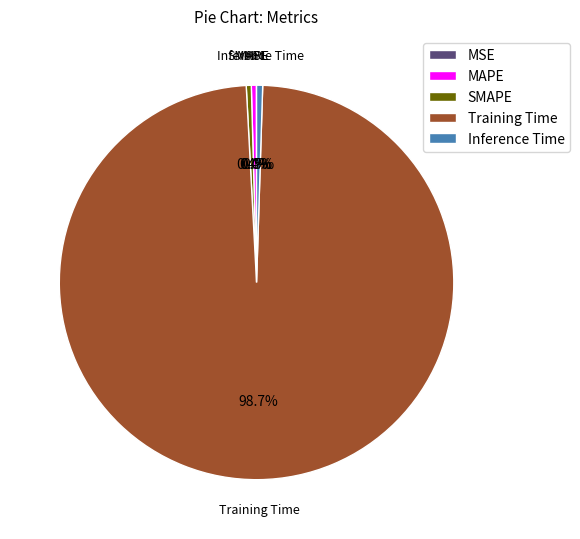

Do MAPE and Training Time together represent more than half of the pie?

Yes